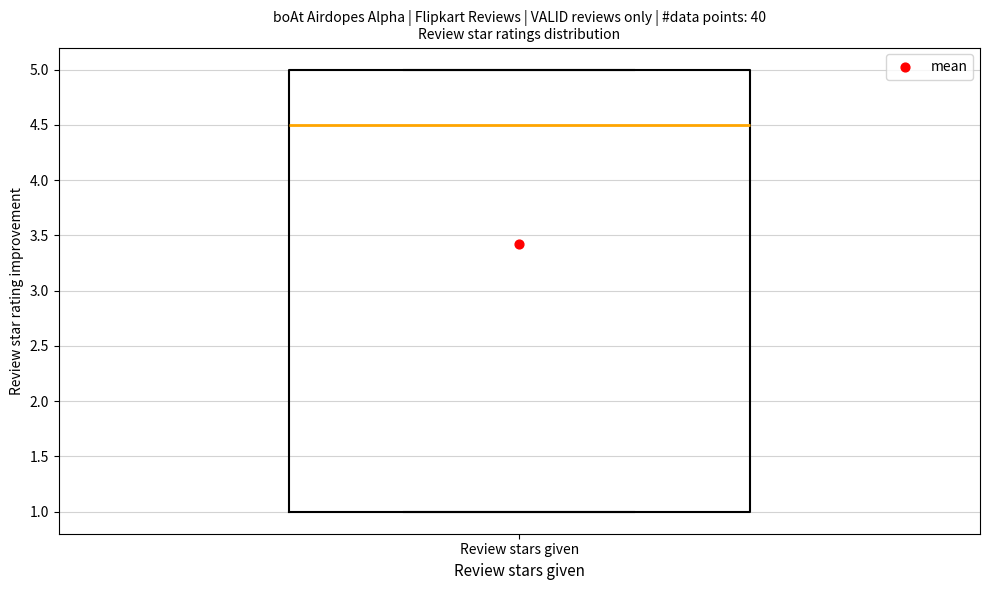

Transcribe this box plot: give where the median line is, the range the box spans, and where the two whiskers end, as read against the y-axis. The values are not printed on the chart, so give them approximately, as read against the axis.

median 4.5, box 1.0 to 5.0, whiskers 1.0 to 5.0